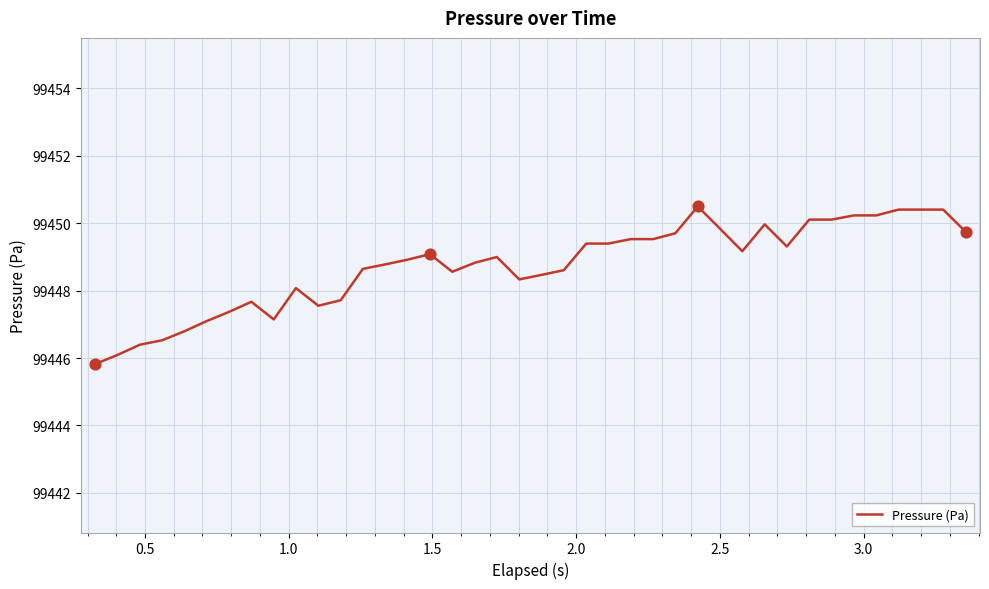

What is the greatest value displayed?

99450.5